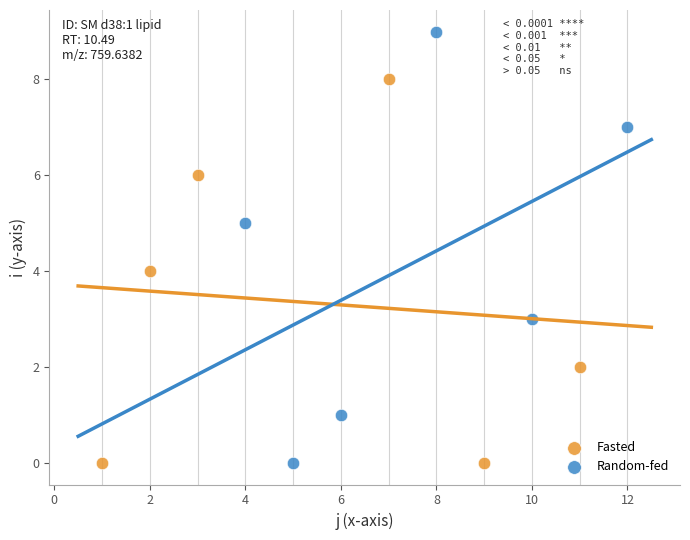

Which series has the largest Y range (max minus min)?

Random-fed